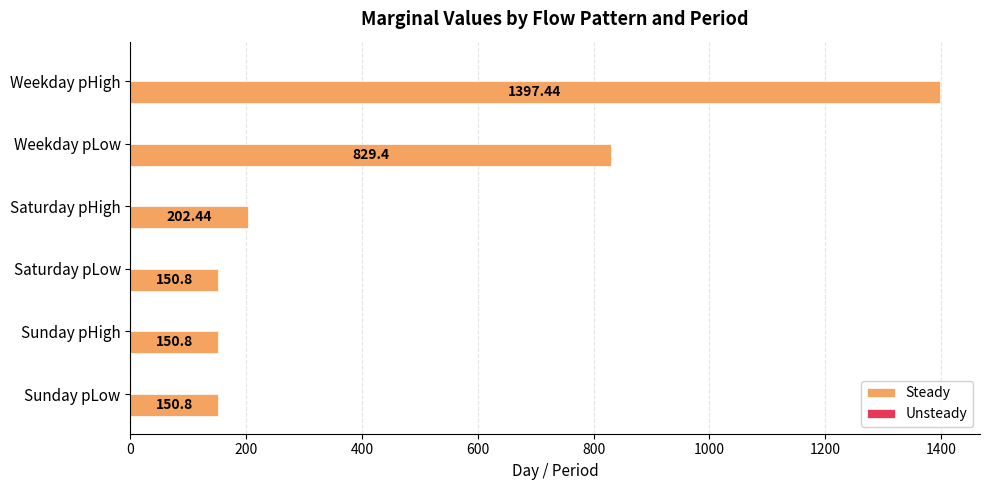

What is the change in value from Saturday pLow to Saturday pHigh?

+51.6